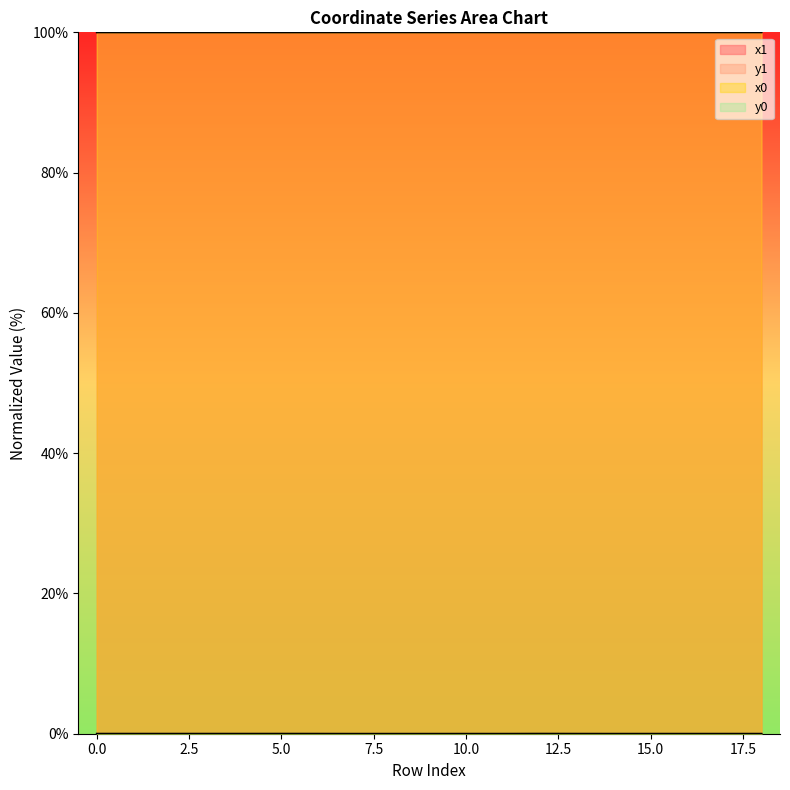

True or false: y0 has a value of 0.0 at 9.

False